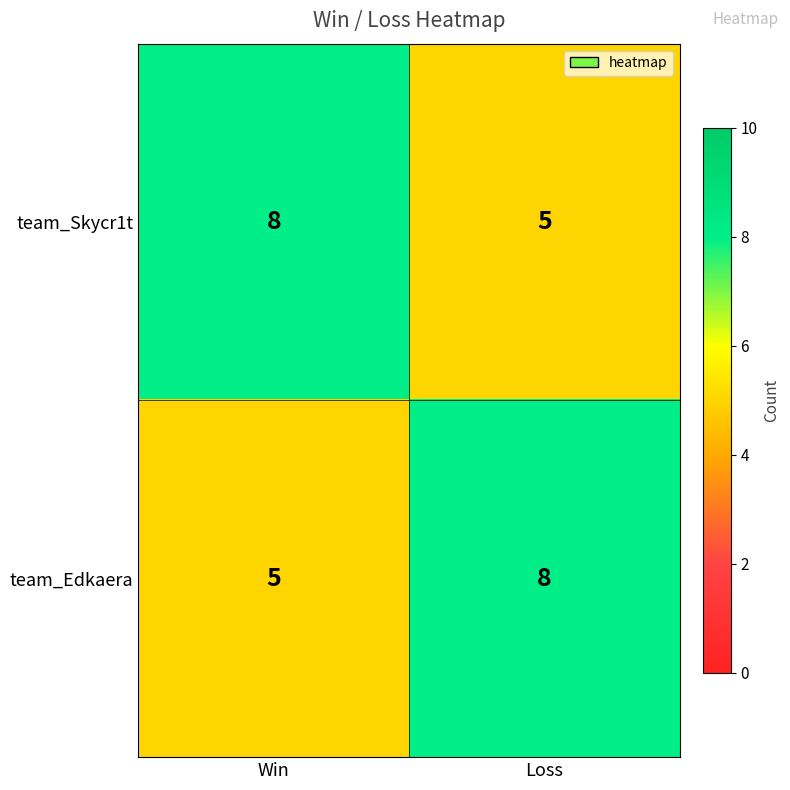

What is the difference between the team_Skycr1t values at Loss and Win?

3